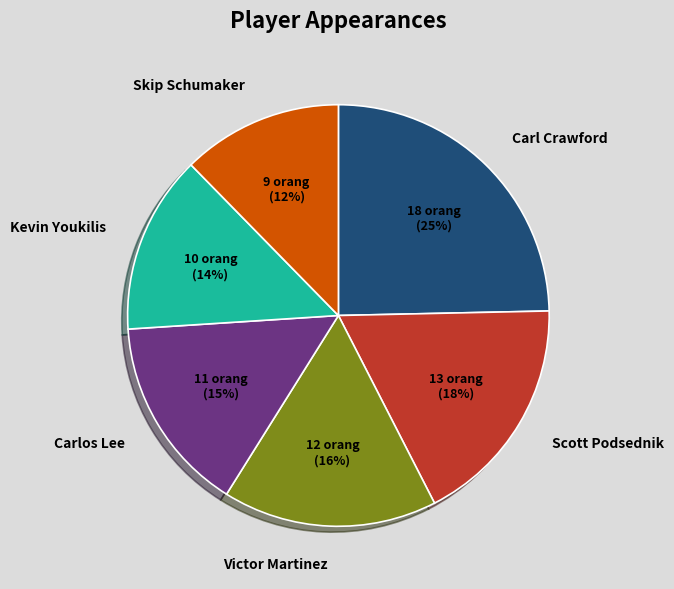

Rank the categories by value from highest to lowest.

Carl Crawford, Scott Podsednik, Victor Martinez, Carlos Lee, Kevin Youkilis, Skip Schumaker